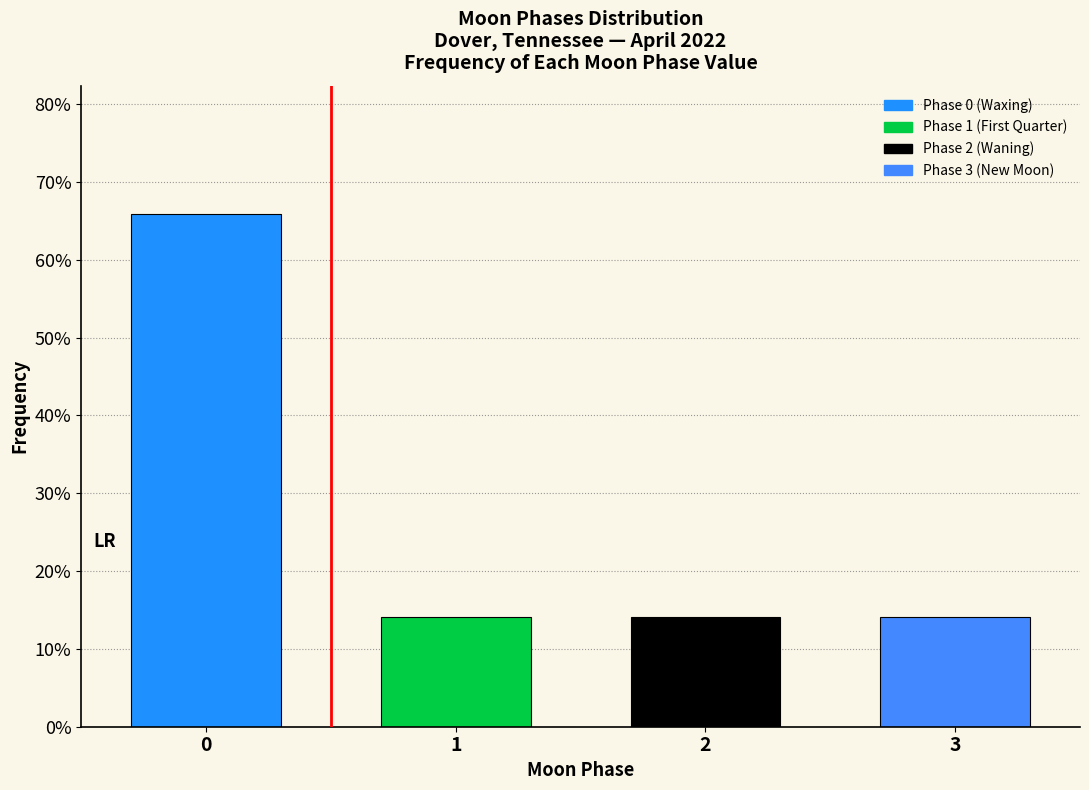

Reading right to left, transcribe all the data shown in this chart.

14.1	14.1	14.1	65.9